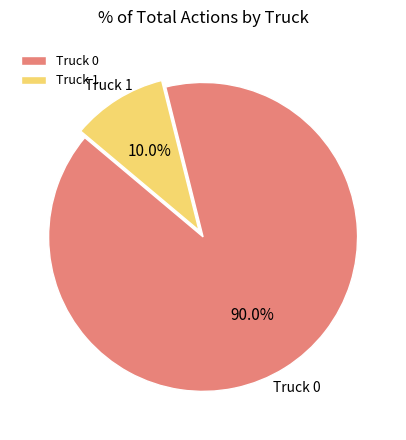

Is it true that Truck 1 is 22% of the pie?

False